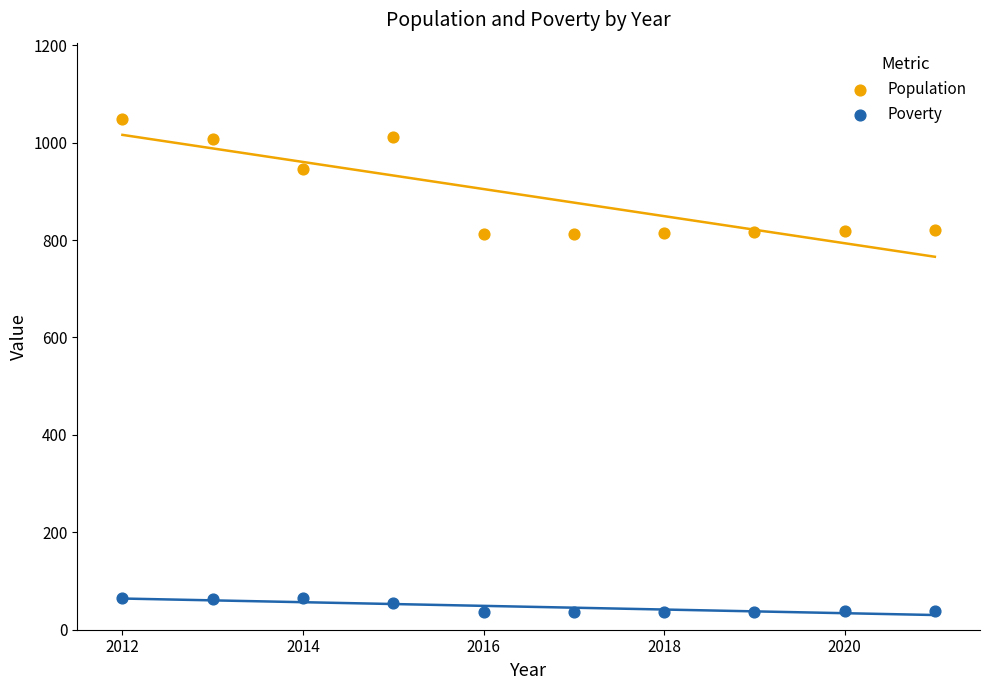

Across all data points, what is the range of Y values (max minus min)?

1012